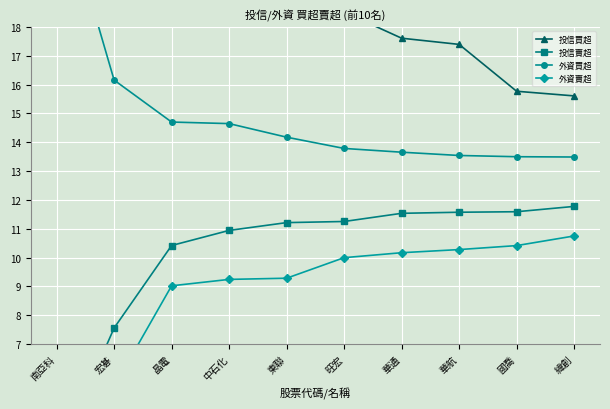

What position from the right is 緯創?

1